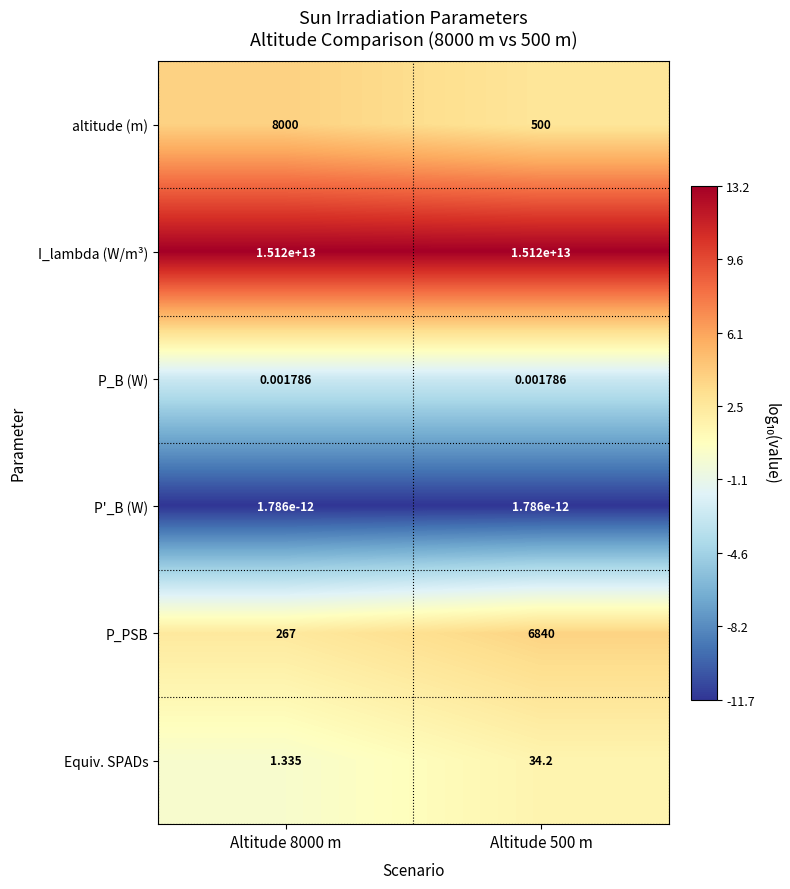

Which series has the widest spread of values?

altitude (m)